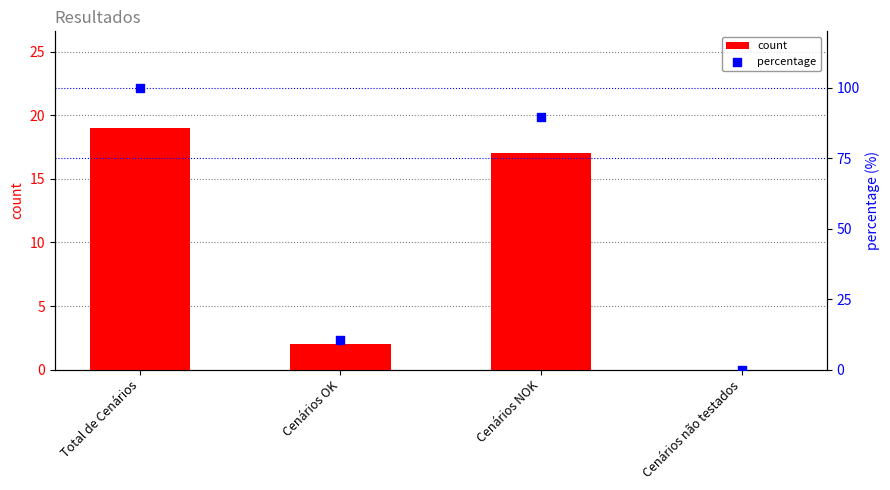

What is the total value across all series at Cenários NOK?

106.5